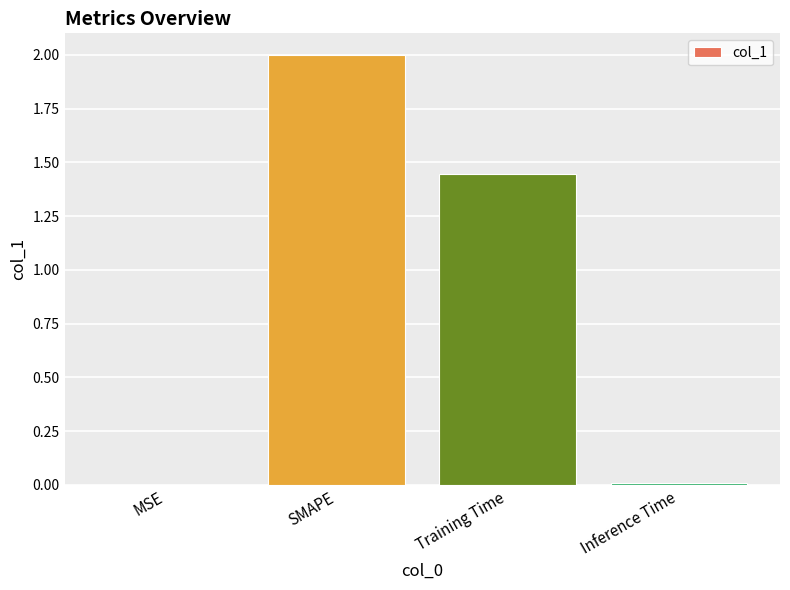

What is the maximum value shown in the chart?

2.0